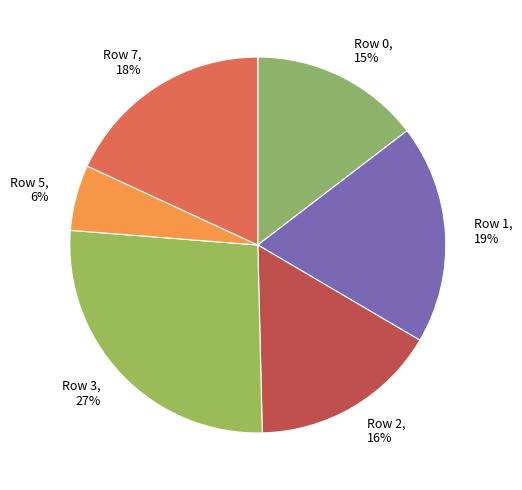

What is the smallest slice in the pie chart?

Row 5, 6%